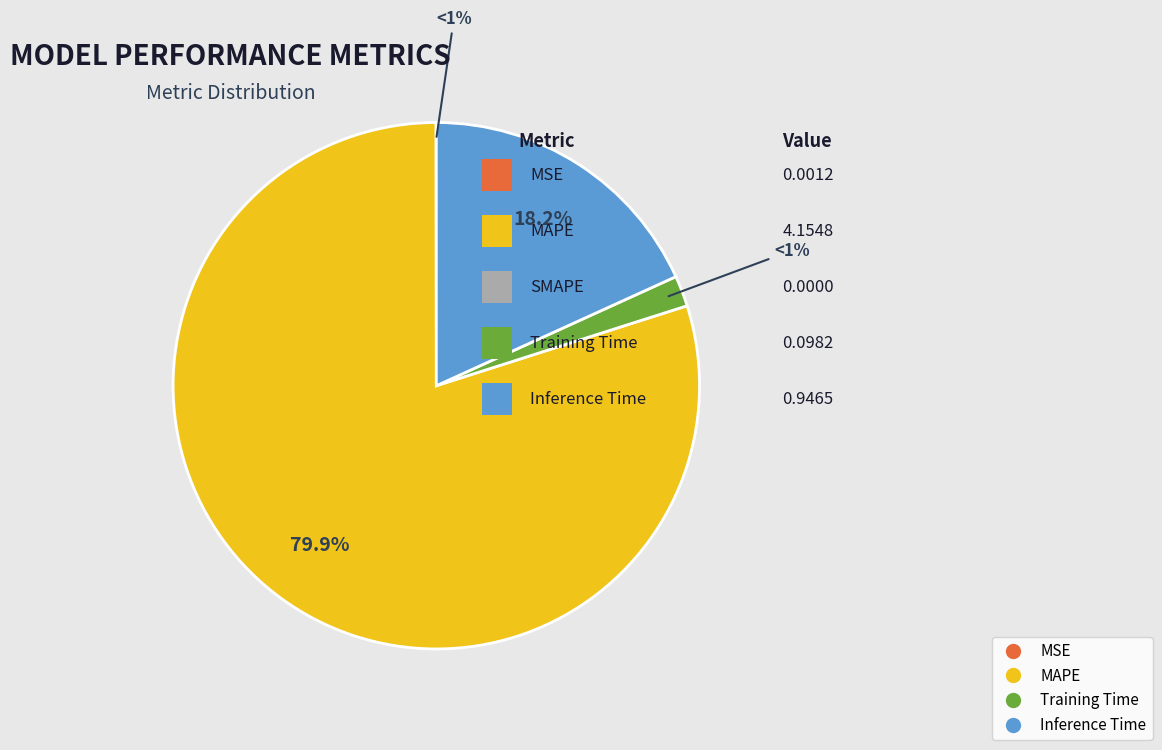

True or false: MAPE accounts for 94% of the total.

False